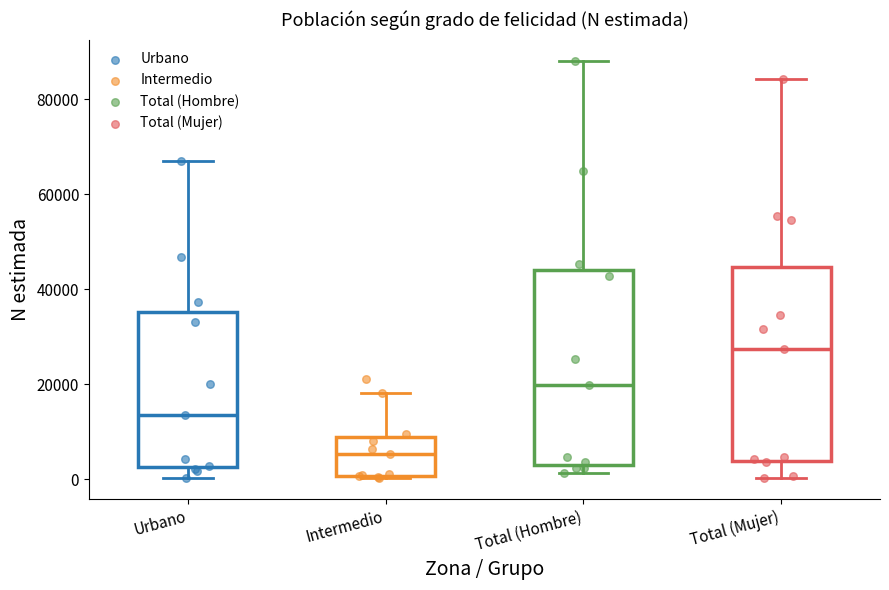

Reading left to right, transcribe this box plot: for each box, give where its median line is, the range the box spans, and where its two whiskers end, as read against the y-axis. The values are not printed on the chart, so give them approximately, as read against the axis.

Urbano: median 14000, box 2000 to 36000, whiskers 0 to 66000
Intermedio: median 6000, box 0 to 8000, whiskers 0 to 18000
Total (Hombre): median 20000, box 4000 to 44000, whiskers 2000 to 88000
Total (Mujer): median 28000, box 4000 to 44000, whiskers 0 to 84000